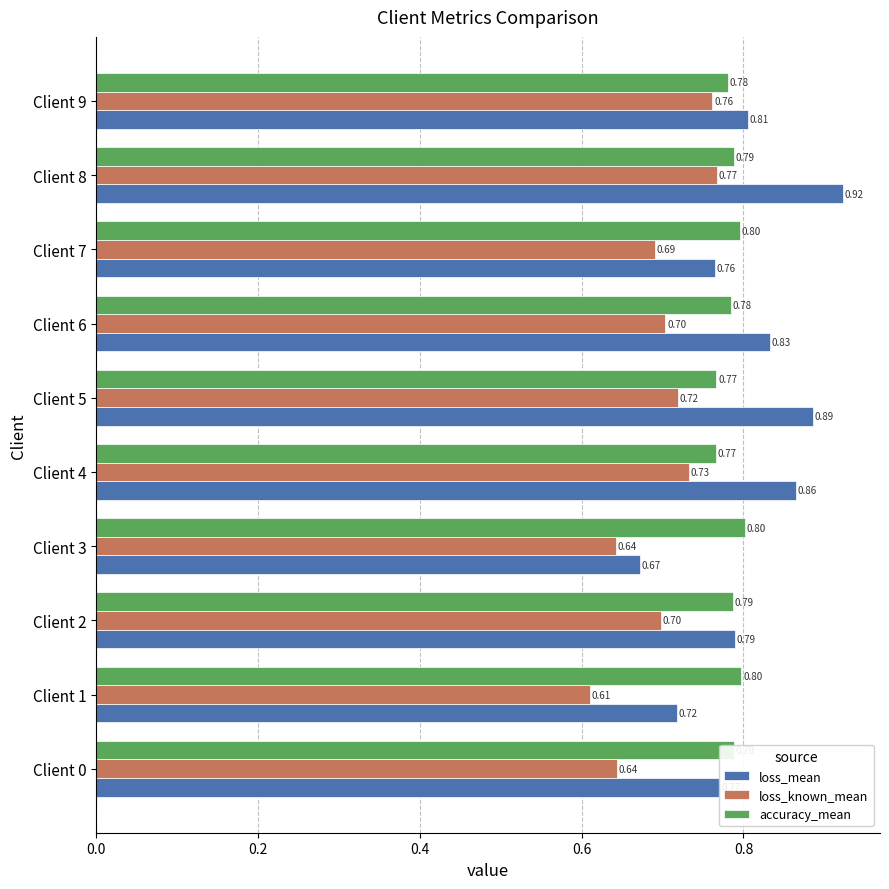

Between Client 3 and Client 7, which series saw the biggest shift?

loss_mean